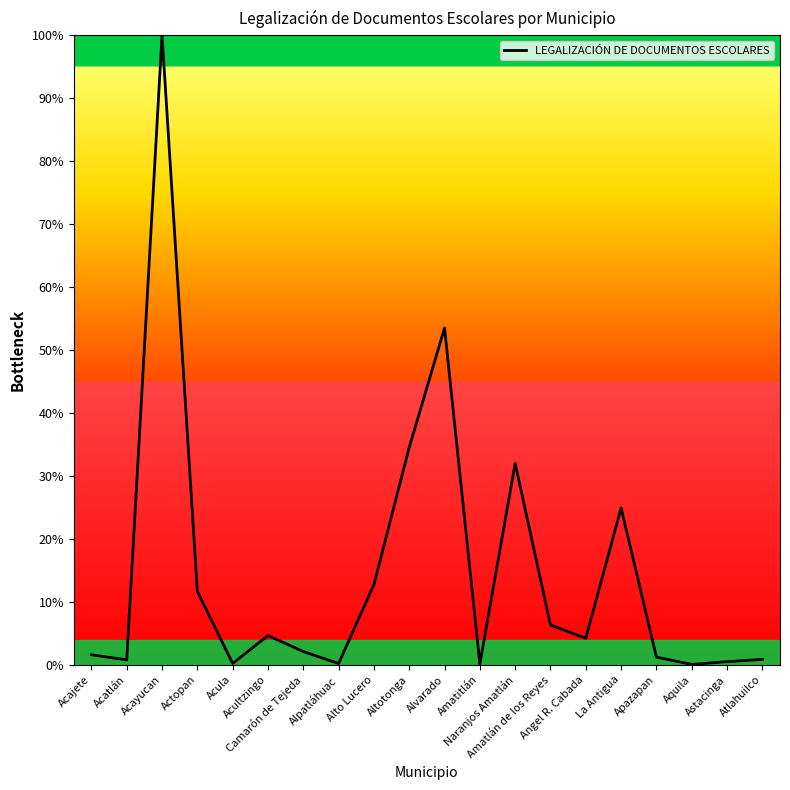

What is the difference between the maximum and minimum values?

99.9